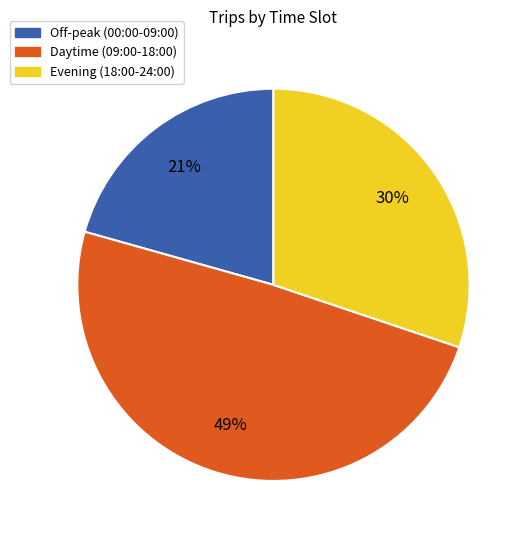

Is there any slice that represents more than half of the pie?

No